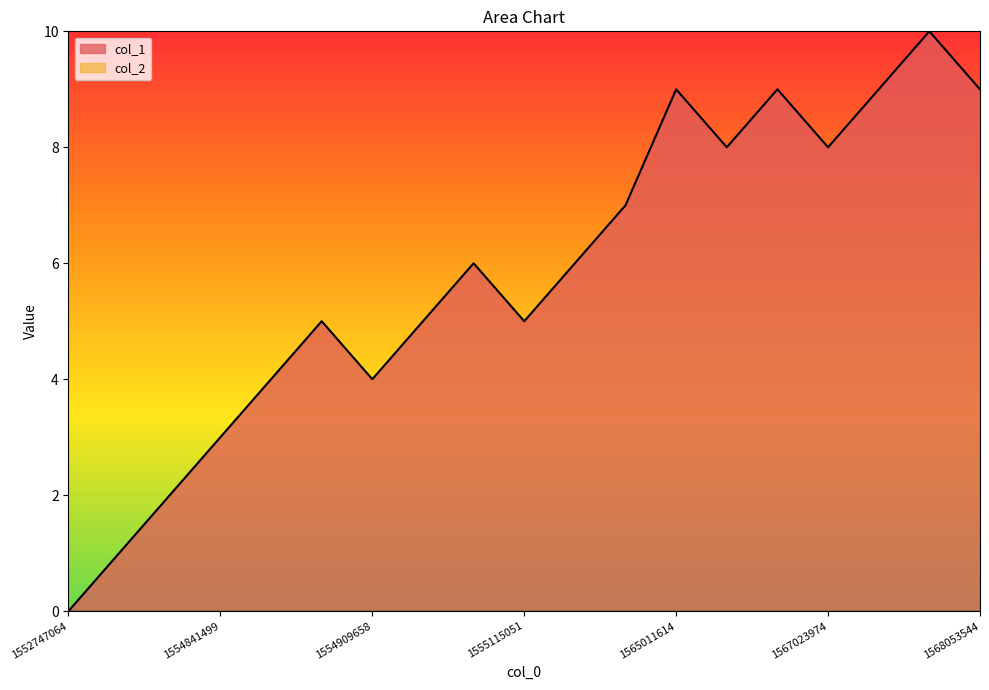

At which category does the data reach its first local peak?

1554895388